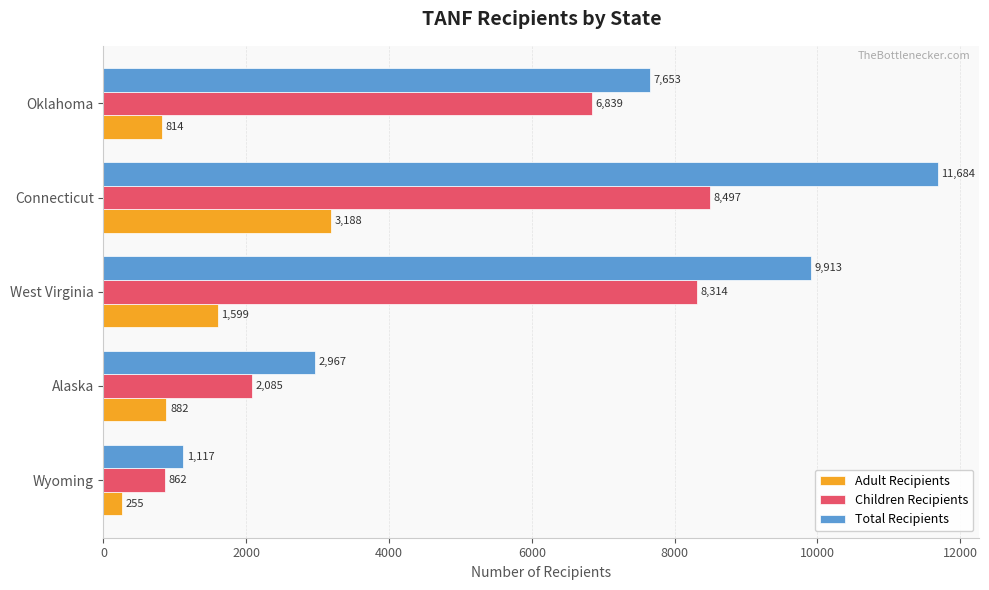

What is the maximum value shown in the chart?

11684